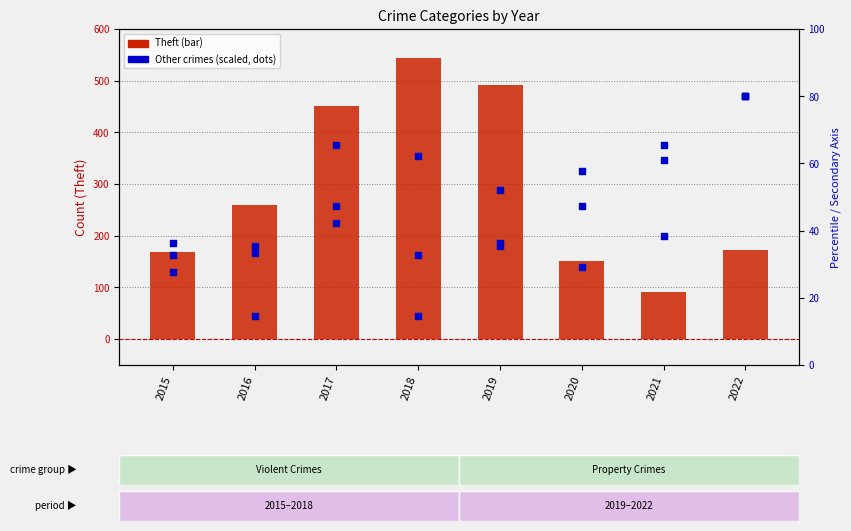

Which series contains the lowest Y value?

Aggravated Assault (scaled)